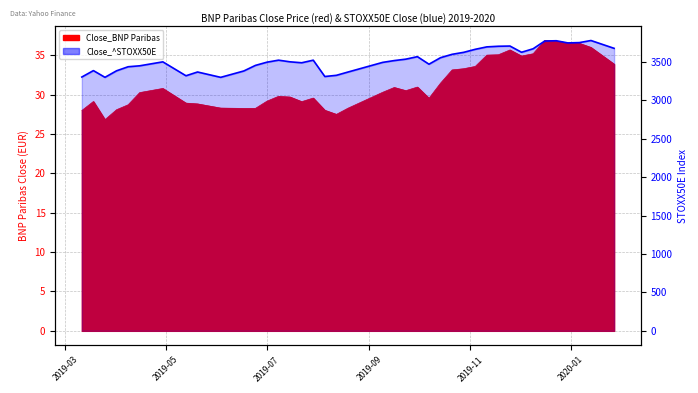

Reading left to right, transcribe all the data shown in this chart.

3304.4	3387.9	3300.5	3385.4	3438.1	3450.5	3501.9	3320.8	3369.8	3300.2	3383.2	3455.6	3497.6	3523.8	3502.2	3489.9	3523.6	3310.9	3326.6	3369.2	3495.0	3518.4	3537.0	3569.4	3471.2	3556.3	3600.1	3625.7	3665.2	3696.8	3704.9	3707.7	3626.7	3672.2	3772.7	3776.7	3748.5	3752.5	3779.7	3677.8